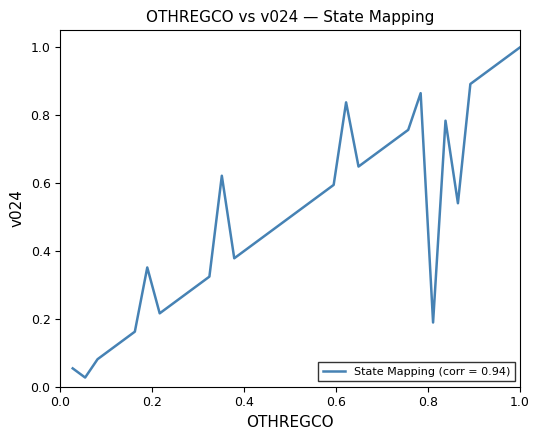

How many lines are shown in the chart?

1